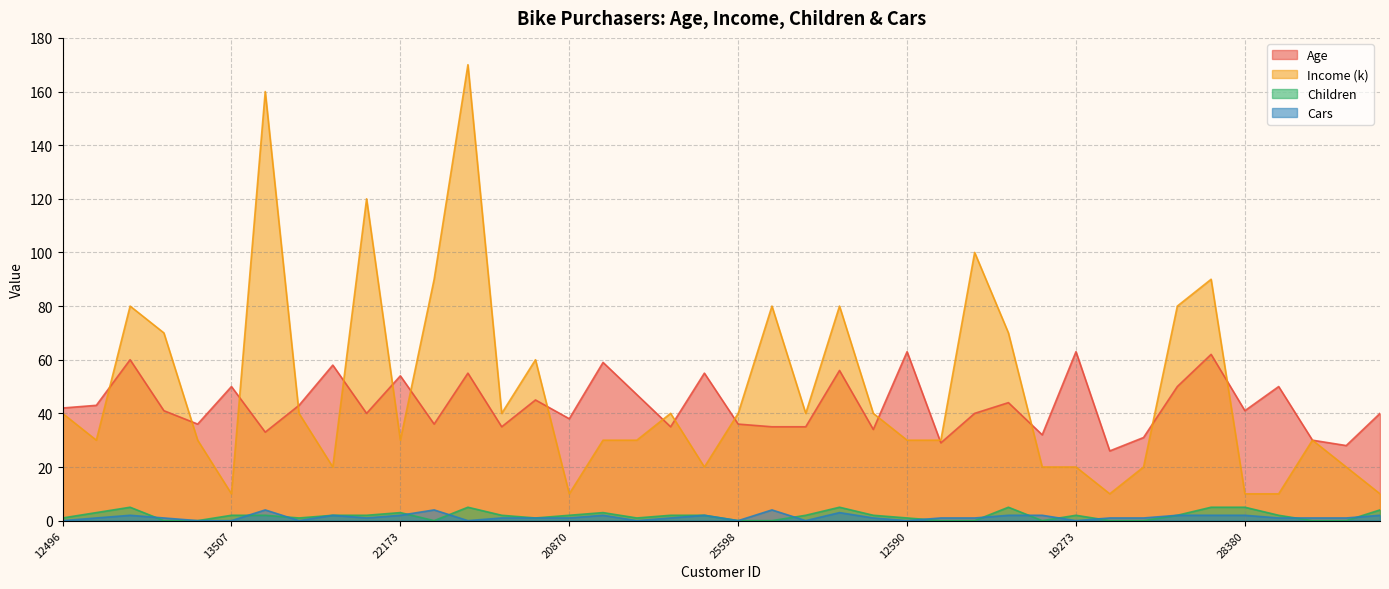

What is the approximate value of Cars at 12291?

2